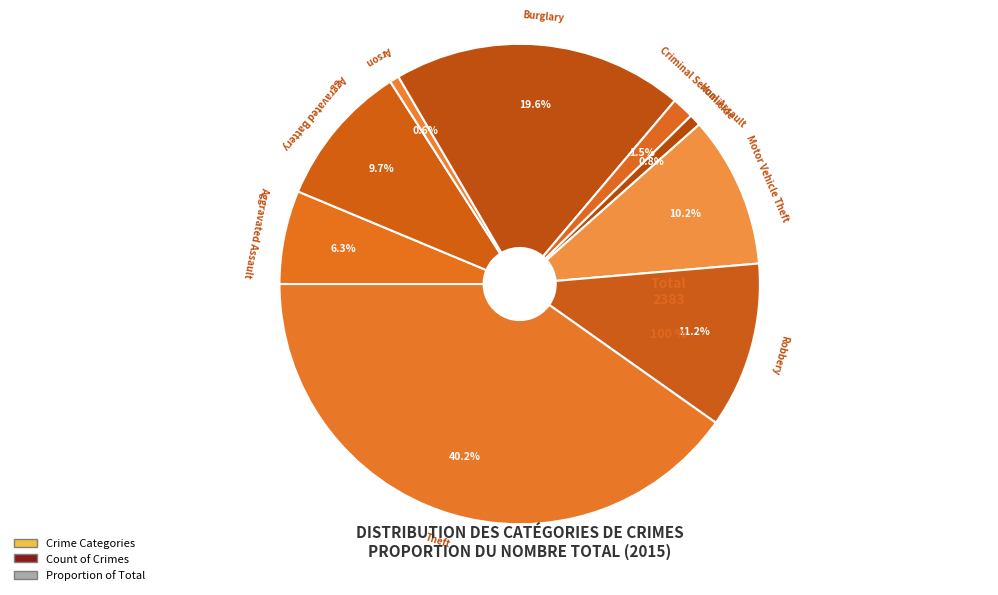

What is the change in value from Aggravated Assault to Criminal Sexual Assault?

-115